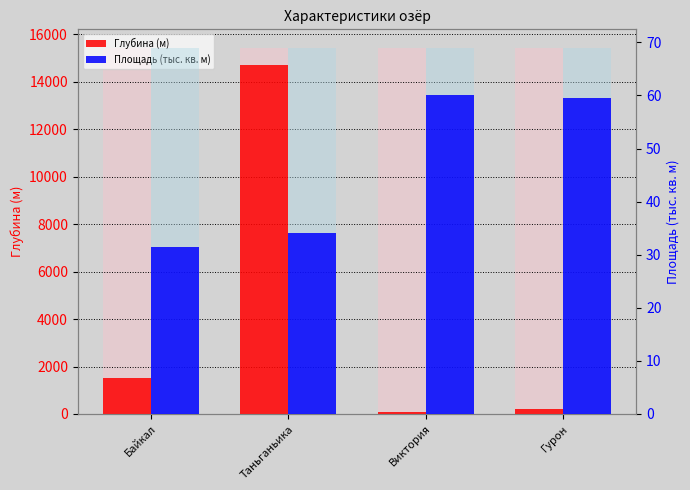

Which label corresponds to the largest value in the chart?

Таньганьика